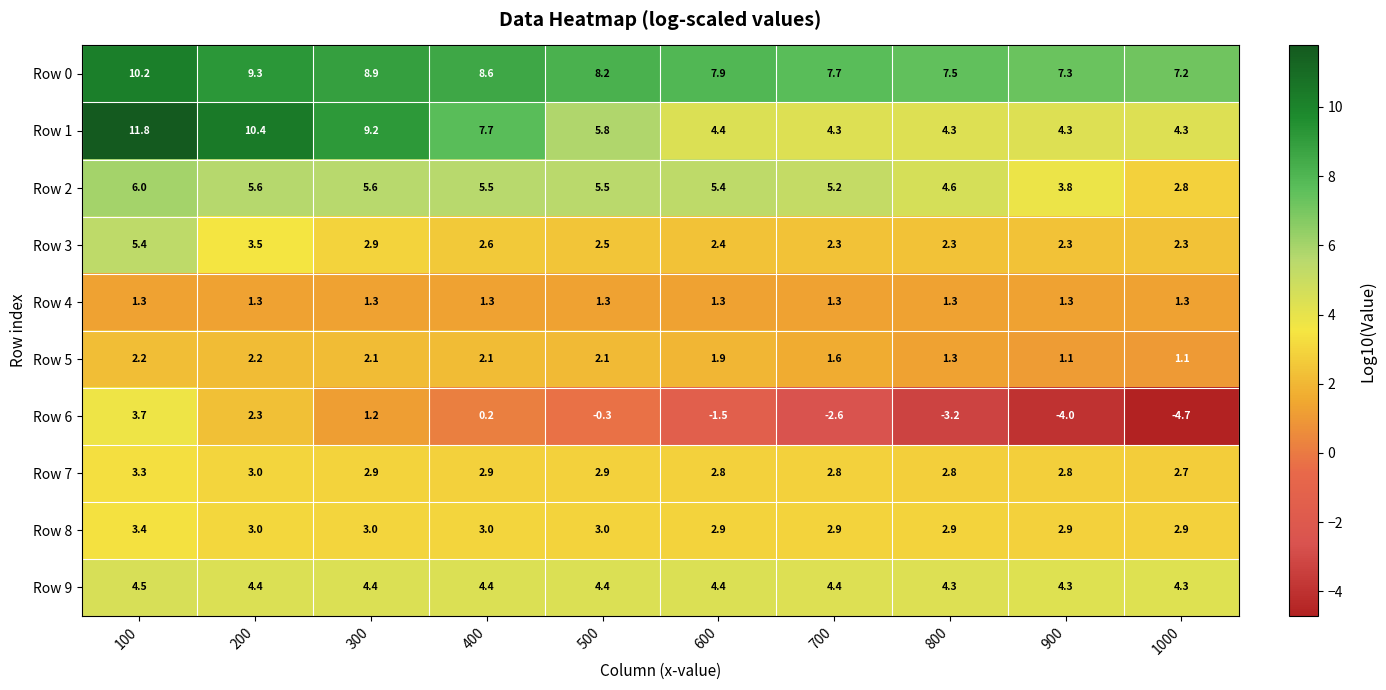

The value of Row 1 at 600 is 7.4. True or false?

False